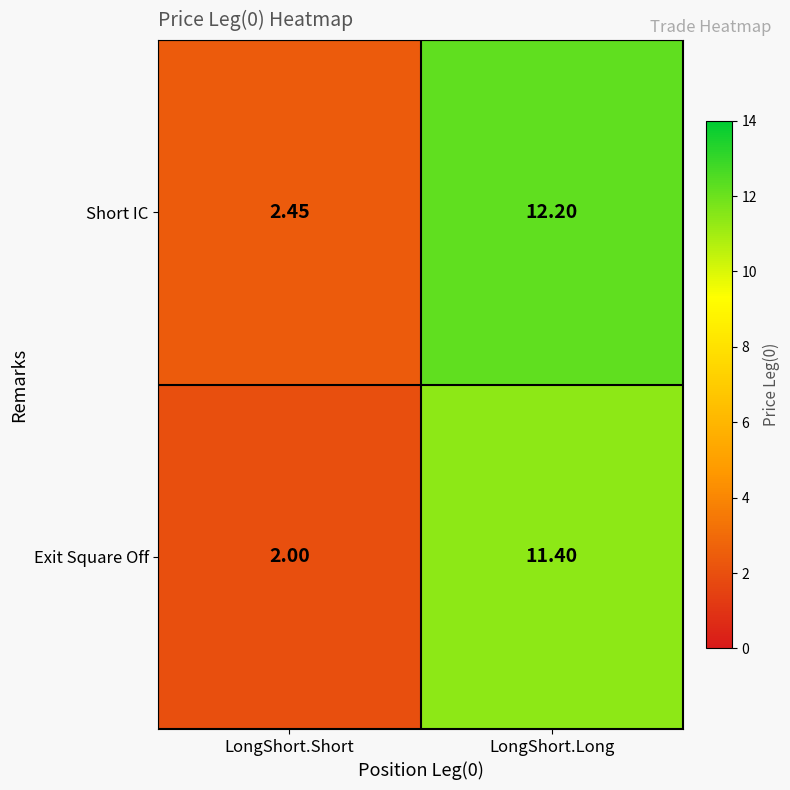

Which series has the largest total across all categories?

Short IC